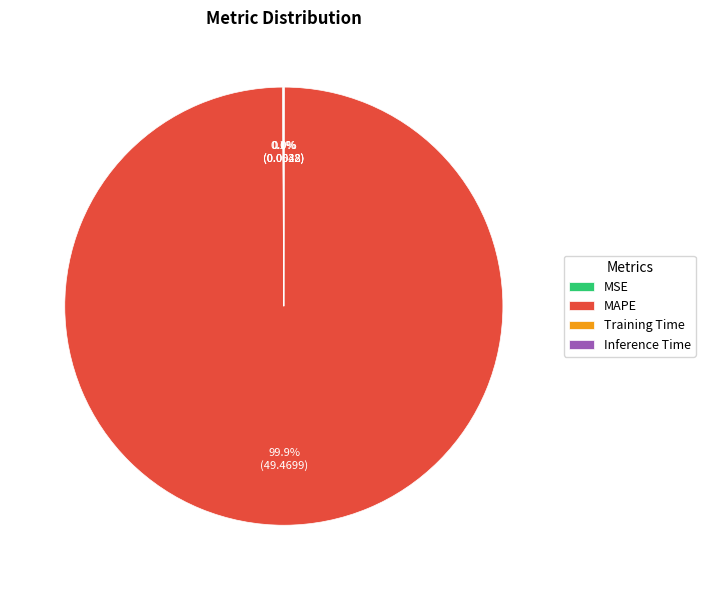

How much of the chart is everything except MAPE?

0.1%